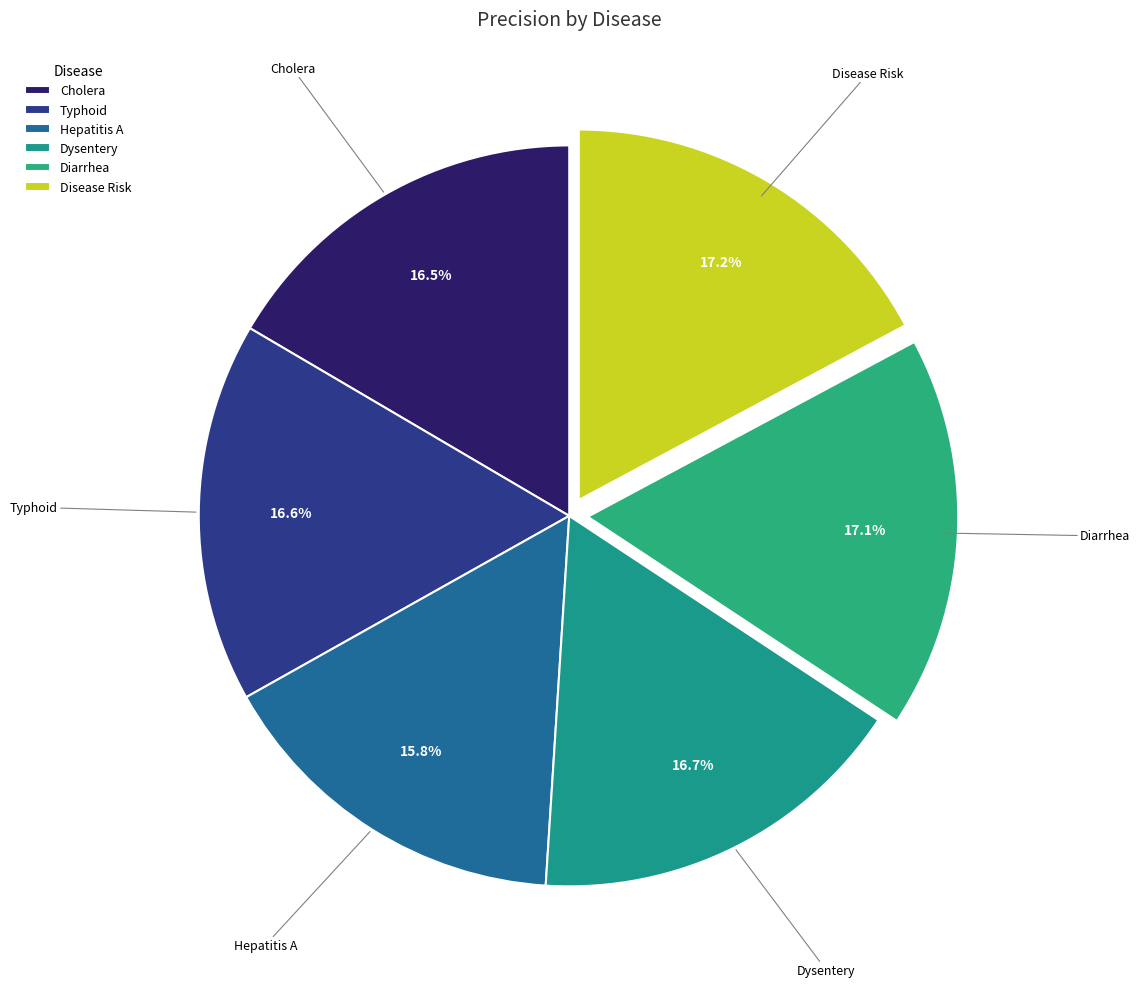

Between Hepatitis A and Dysentery, which is larger?

Dysentery